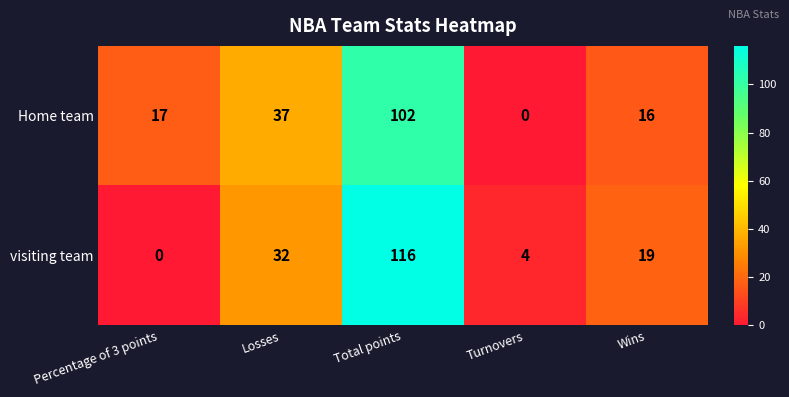

Reading left to right, list all the values displayed in this chart.

Home team: Percentage of 3 points=17	Losses=37	Total points=102	Turnovers=0	Wins=16
visiting team: Percentage of 3 points=0	Losses=32	Total points=116	Turnovers=4	Wins=19